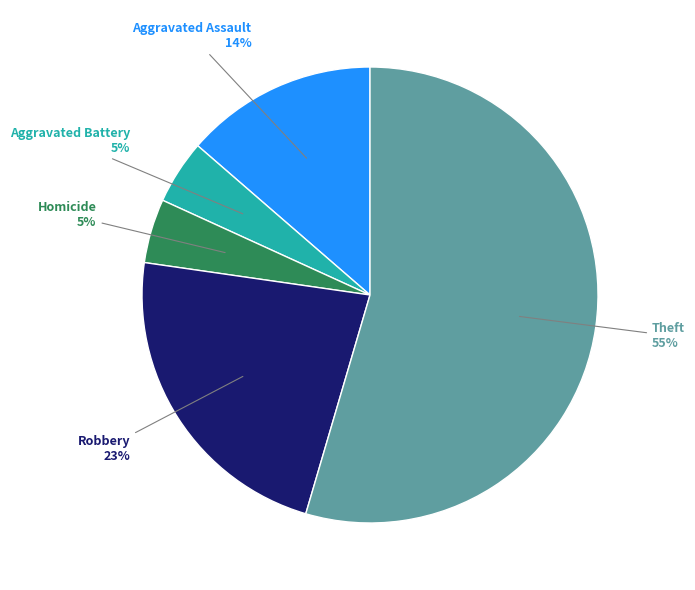

Do Theft and Aggravated Assault together represent more than half of the pie?

Yes